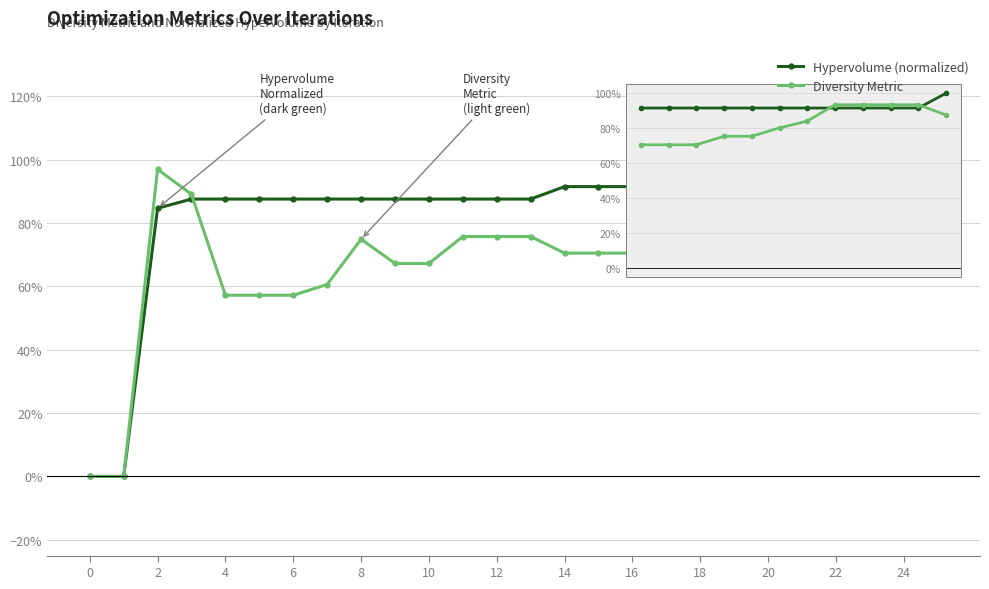

What is the value of the Diversity Metric point at the 16th from the left?

0.7